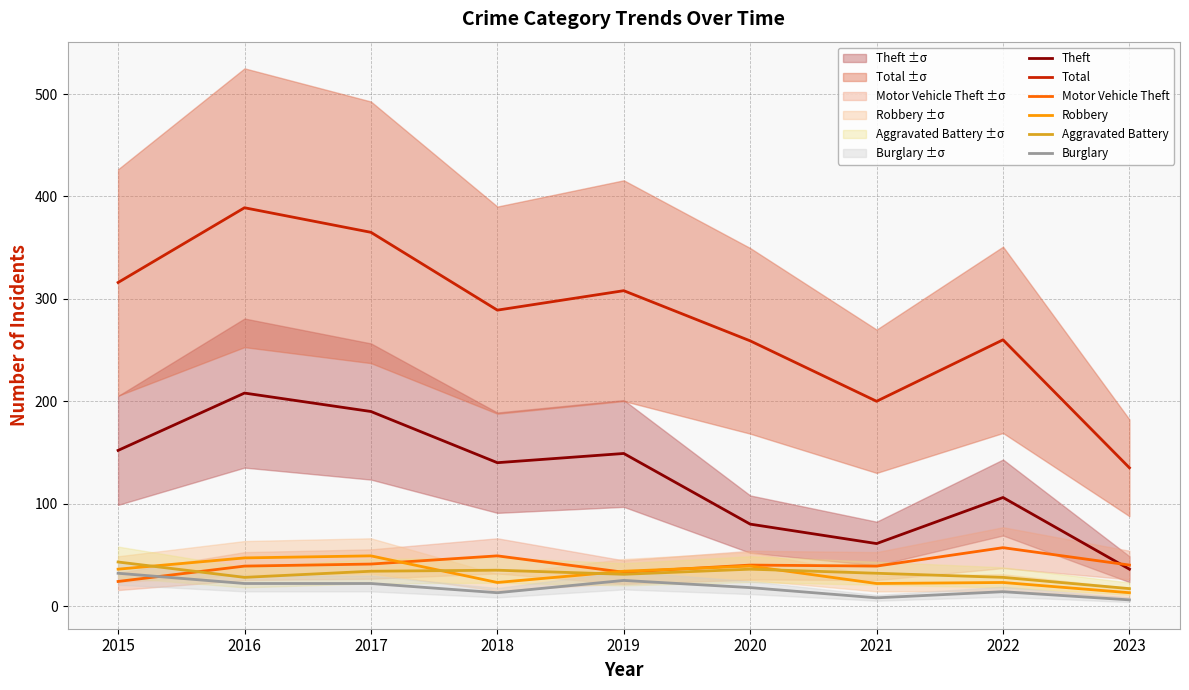

Which series has the largest total across all categories?

Total